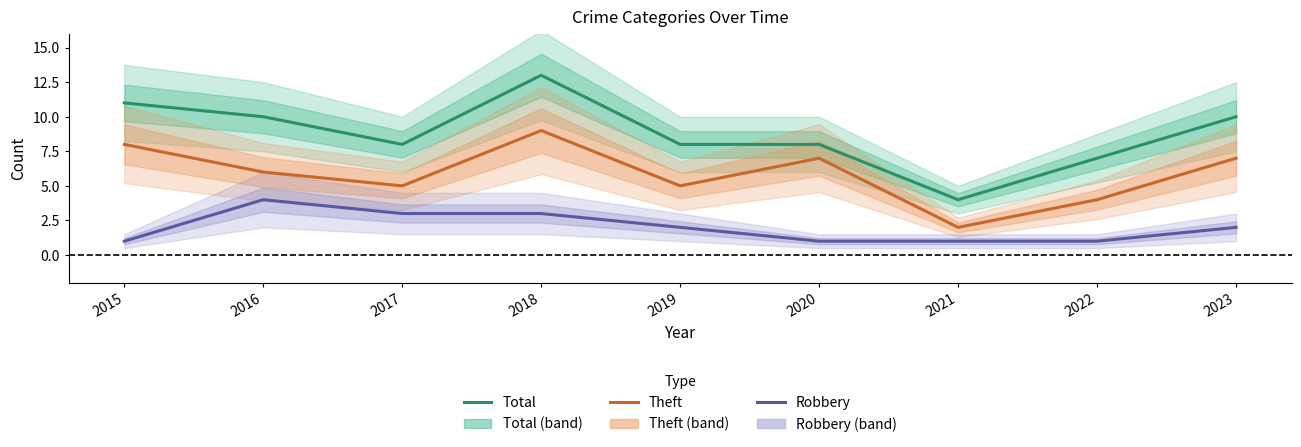

Count the number of categories in the chart.

9